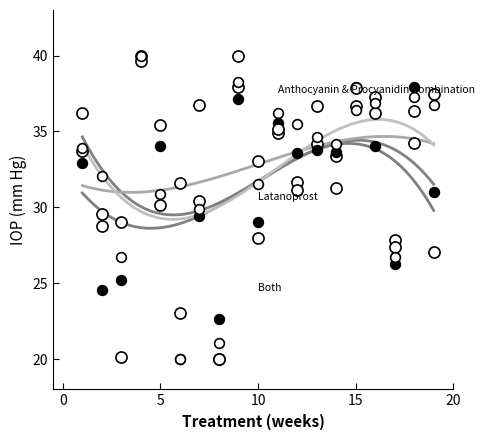

At which label is Both closest to 30?

5